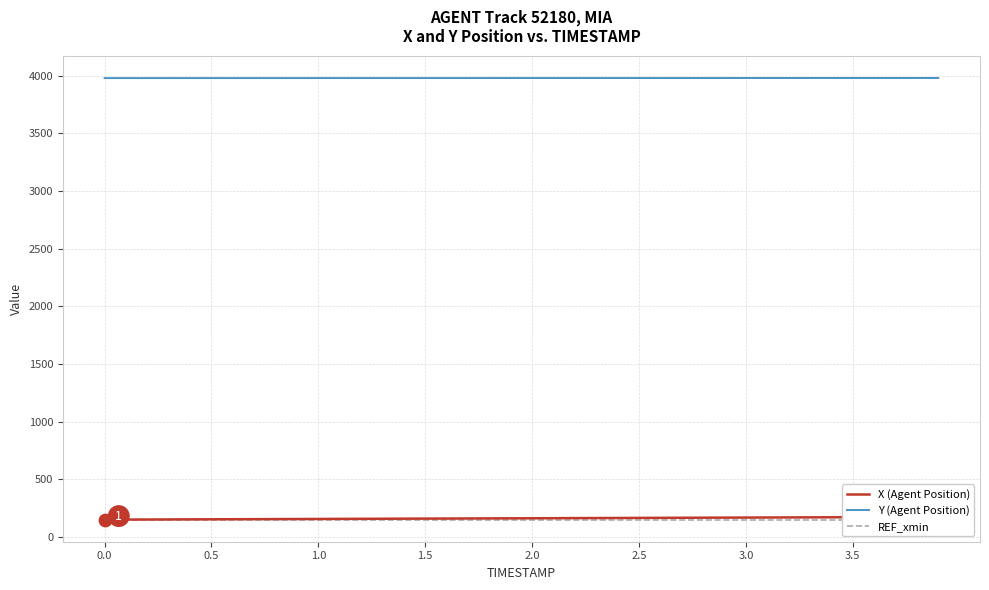

What is the lowest value of the Y (Agent Position) series?

3978.1